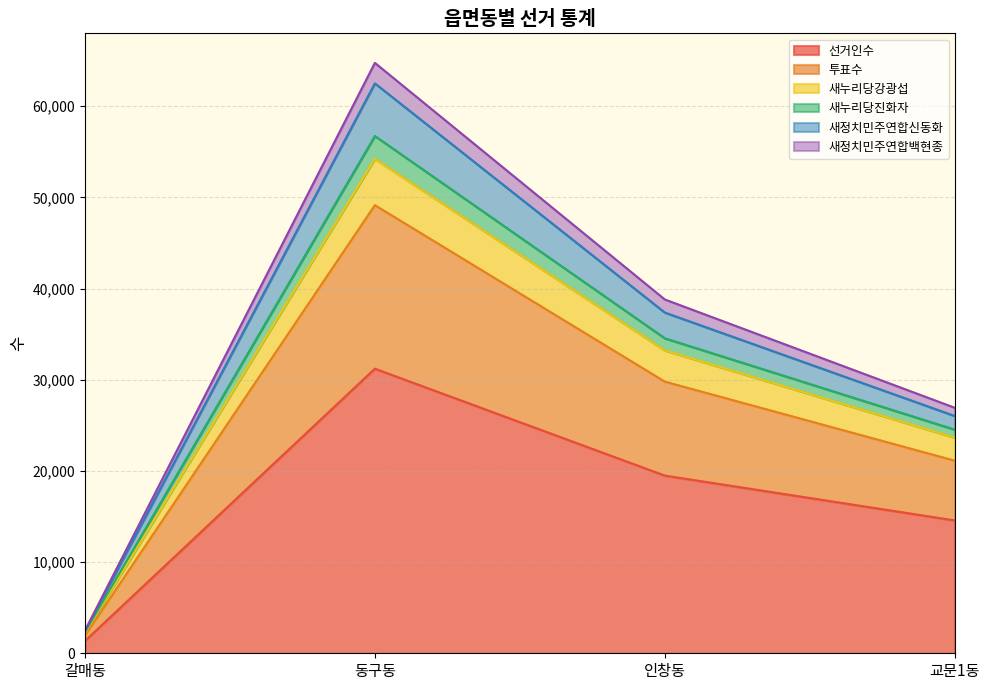

What is the total value across all series at 교문1동?

26924